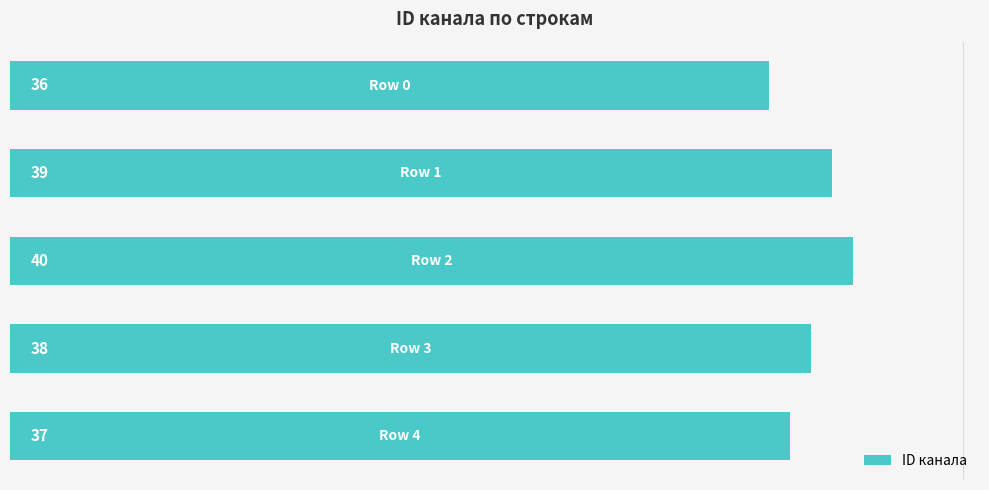

Reading bottom to top, list all the values displayed in this chart.

37	38	40	39	36